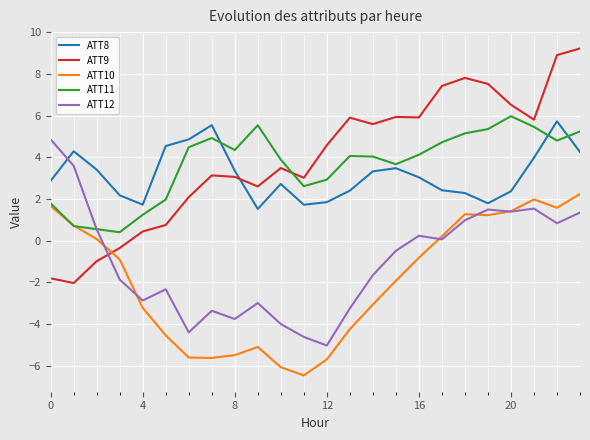

What is the minimum value shown in the chart?

-6.5